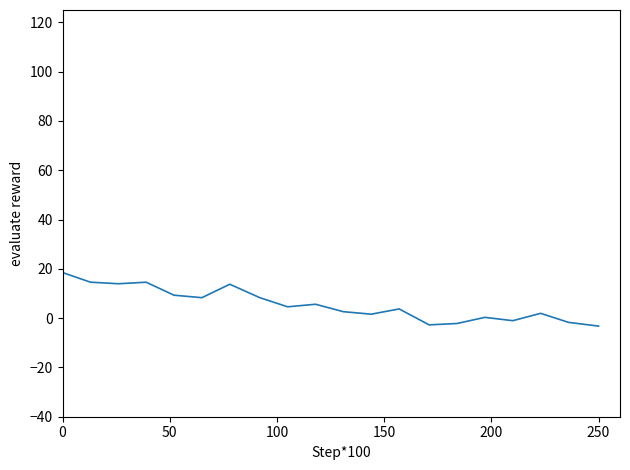

What is the smallest value displayed?

-3.2